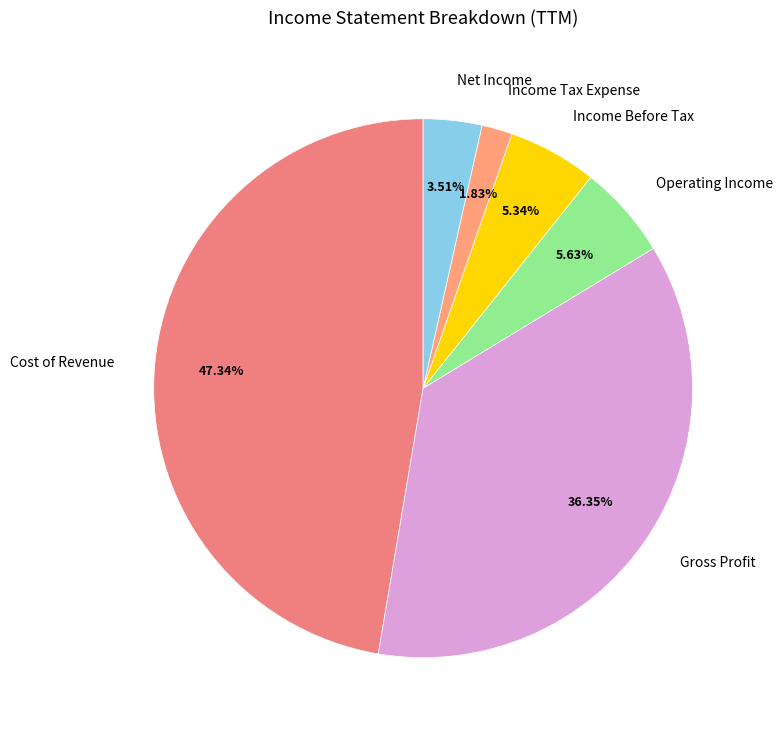

Is the sum of Gross Profit and Cost of Revenue greater than half?

Yes